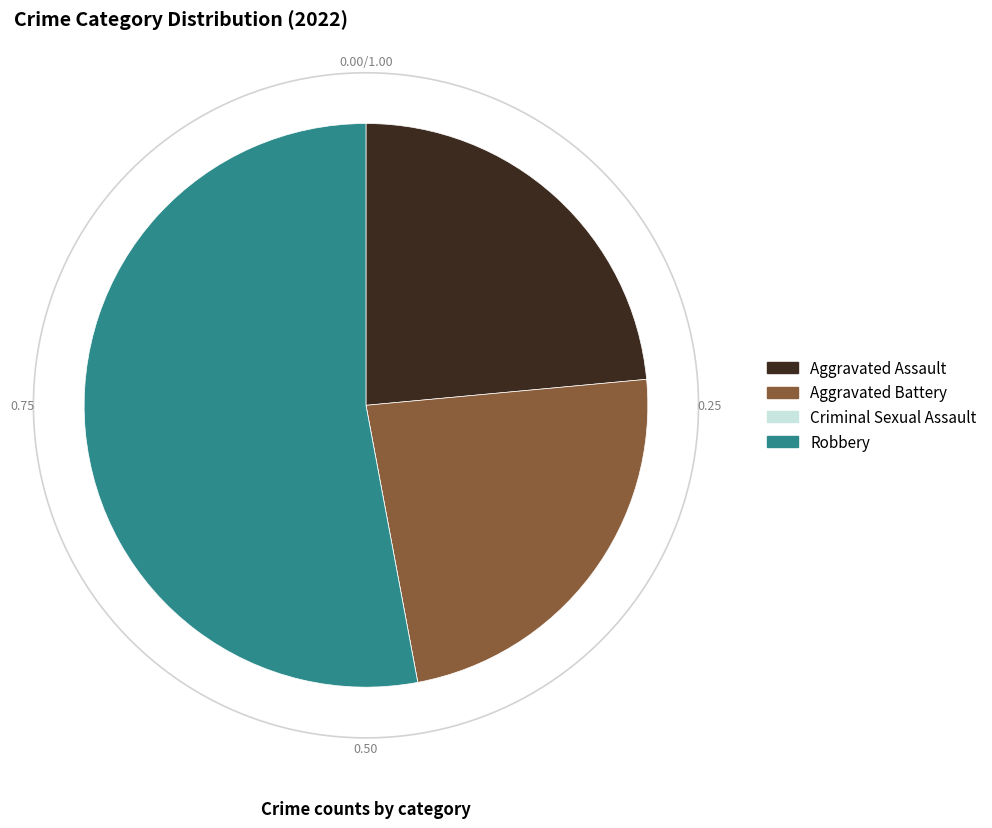

What is the total percentage of Aggravated Assault and Aggravated Battery?

47.1%